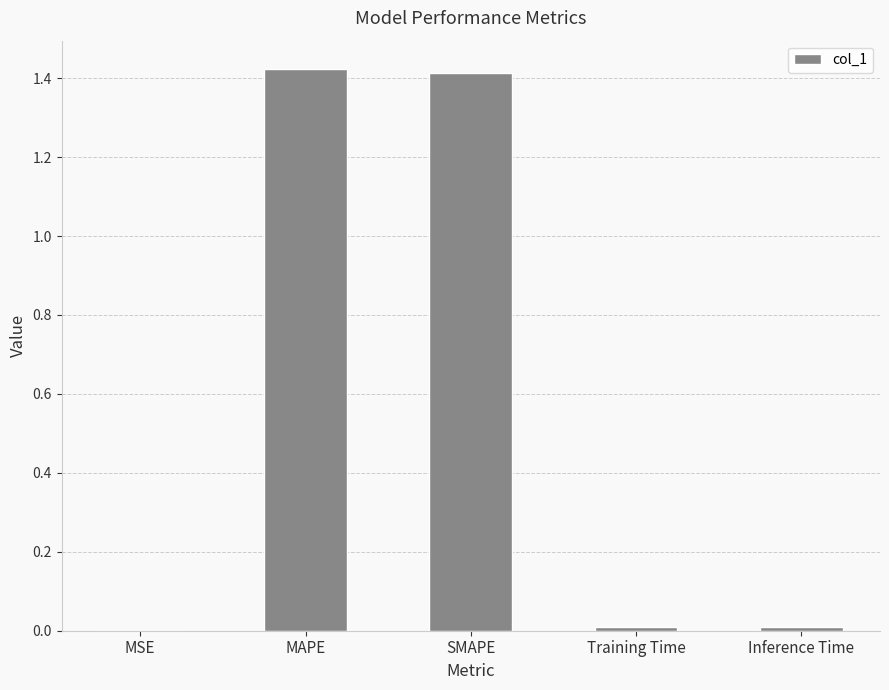

What is the sum of all values?

2.9